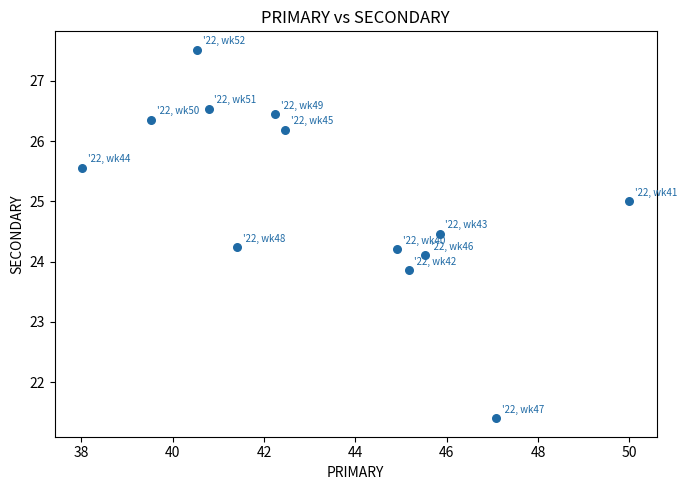

What is the range of X values (max minus min)?

12.0